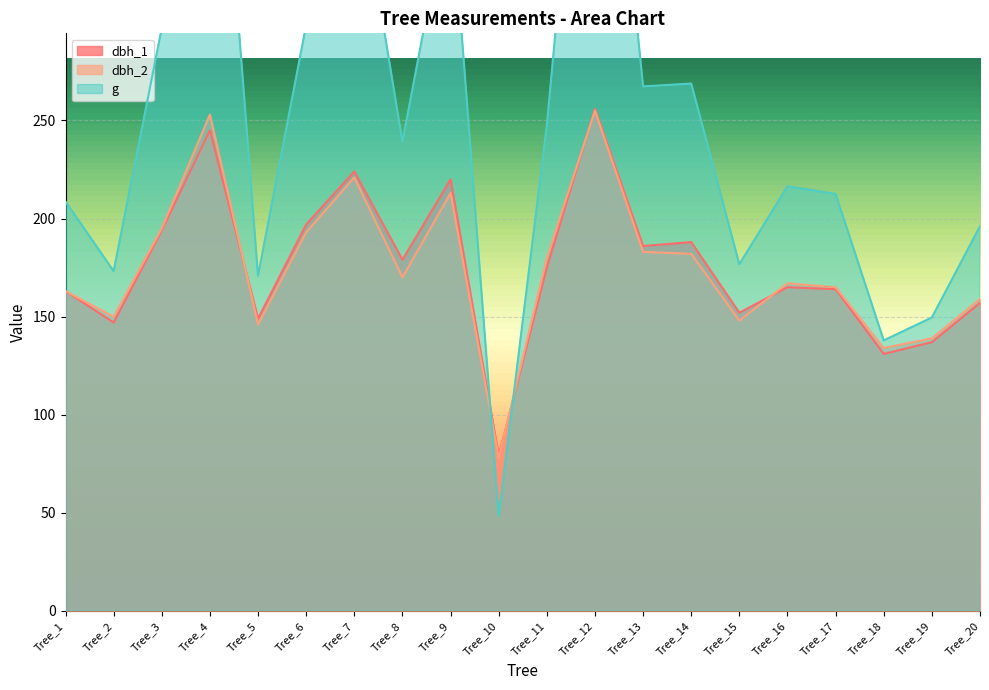

Where is the first local minimum for dbh_2?

Tree_2